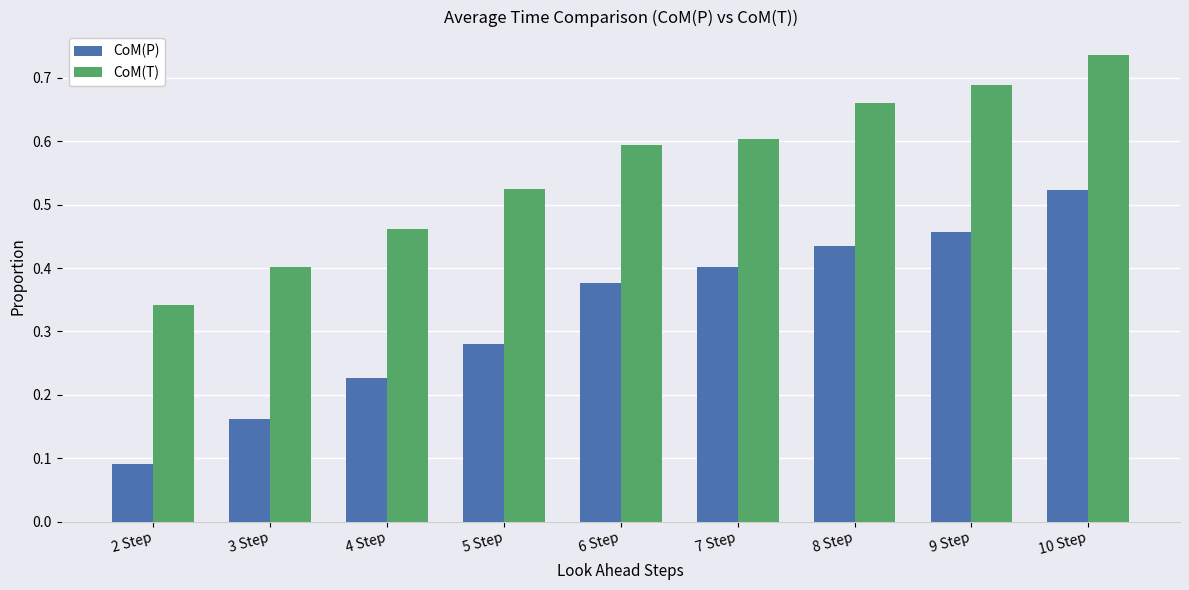

Rank the series by their average value, from highest to lowest.

CoM(T), CoM(P)